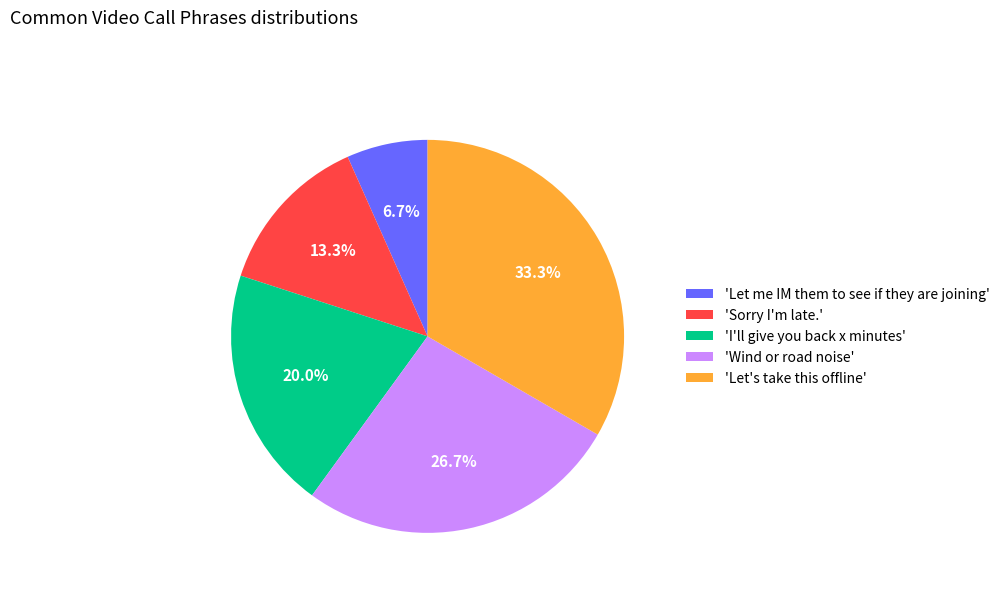

Which slice is the smallest?

'Let me IM them to see if they are joining'